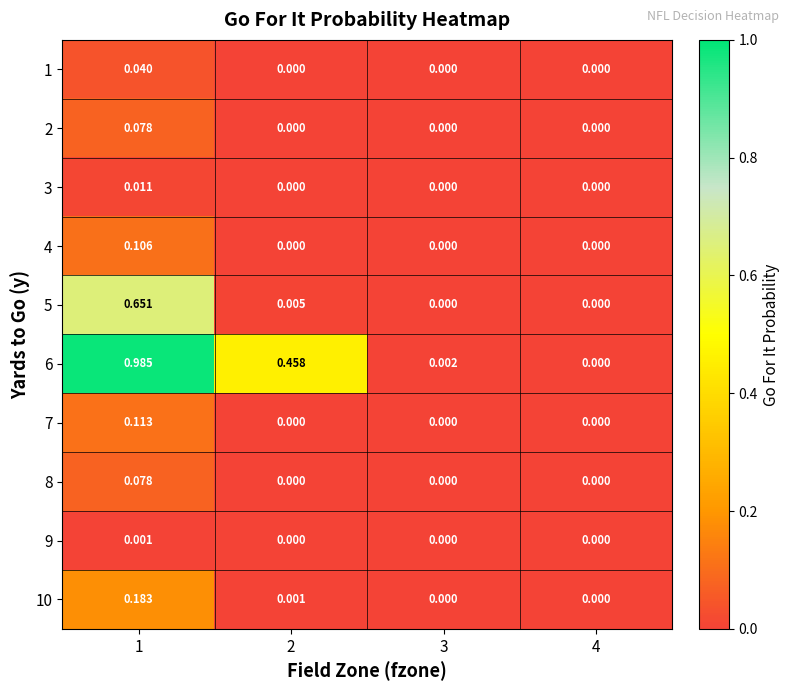

Rank the series by their maximum value, from lowest to highest.

9, 3, 1, 2, 8, 4, 7, 10, 5, 6